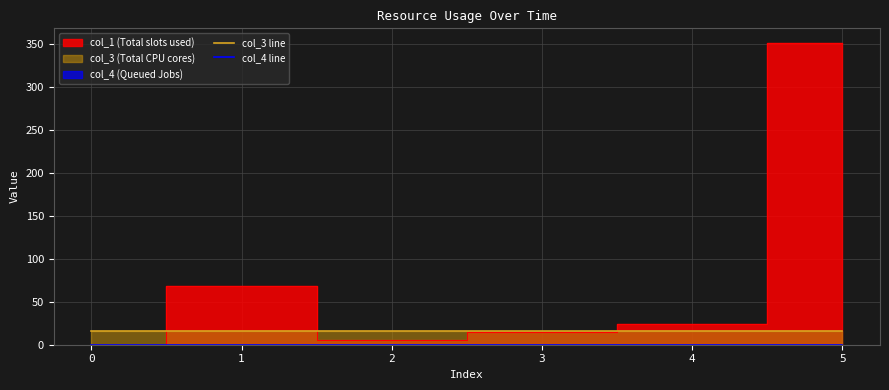

True or false: col_3 line has more than 0 interior local peaks.

False